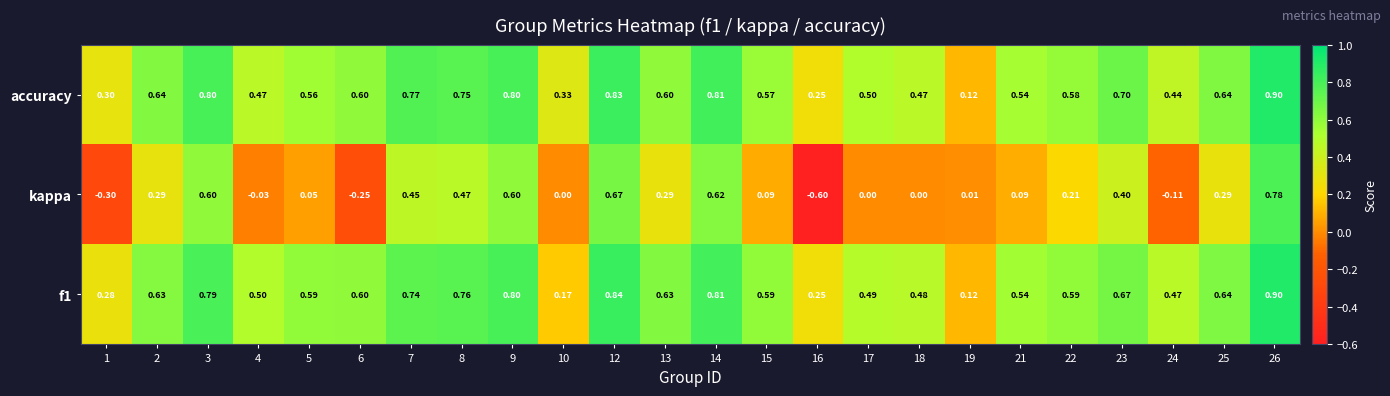

At which category is the sum across all series the highest?

26